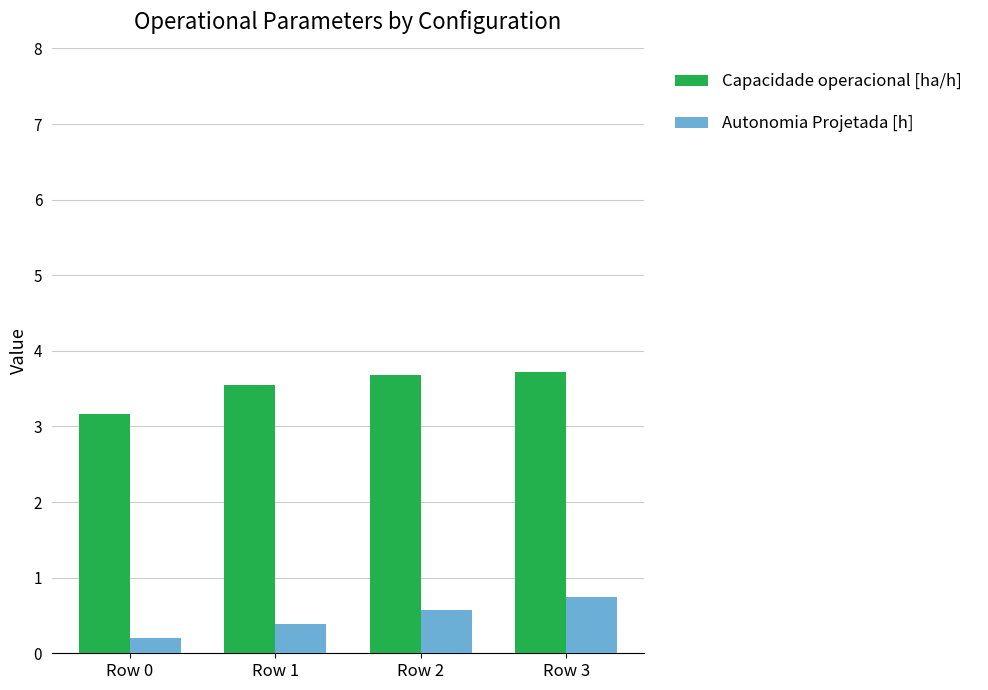

Reading left to right, transcribe all the data shown in this chart.

Capacidade operacional [ha/h]: 3.2	3.5	3.7	3.7
Autonomia Projetada [h]: 0.2	0.4	0.6	0.8